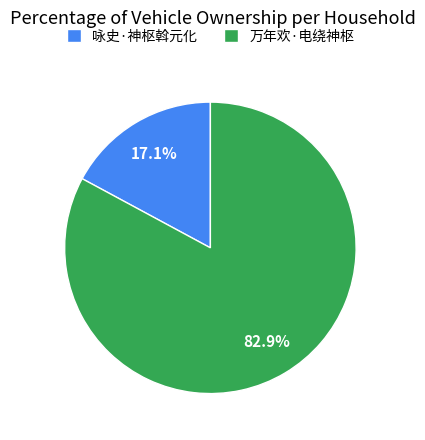

Which category has the biggest portion of the pie?

万年欢·电绕神枢